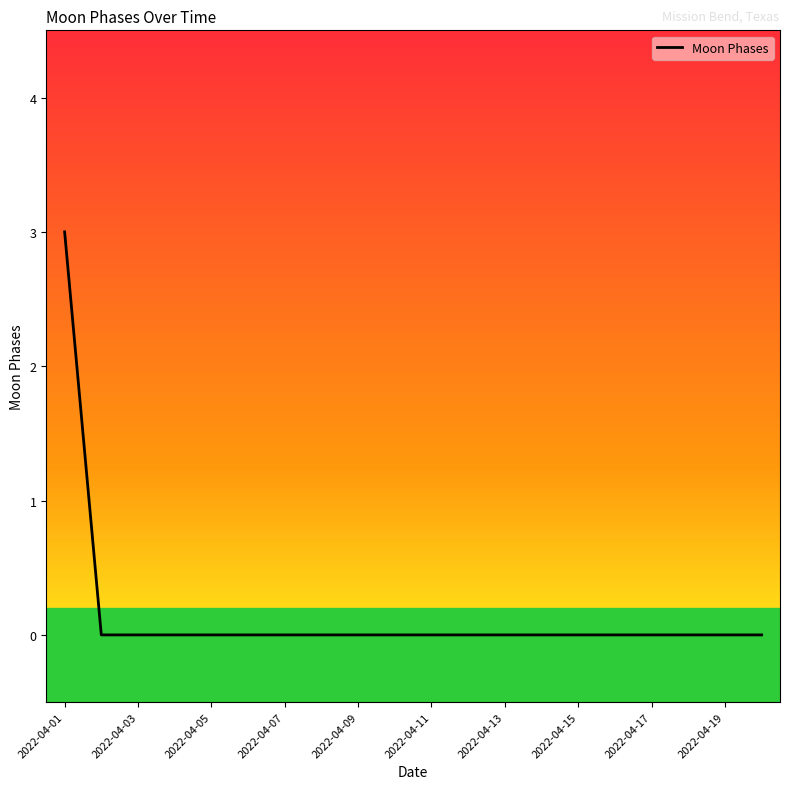

What is the maximum value shown in the chart?

3